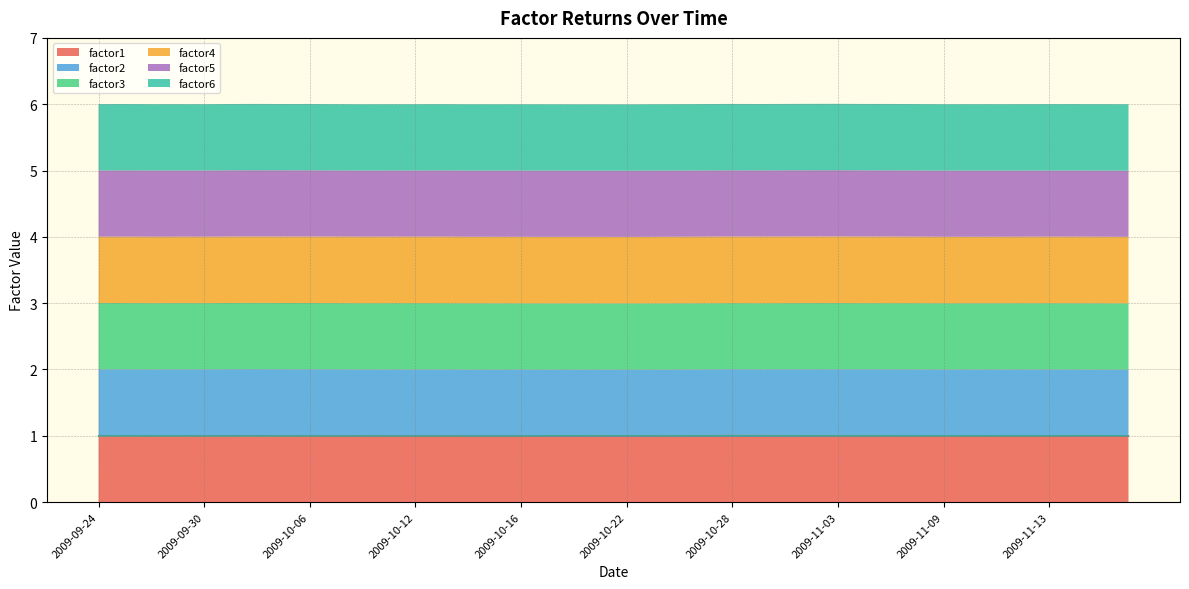

At which label is factor5 closest to 0?

2009-10-08